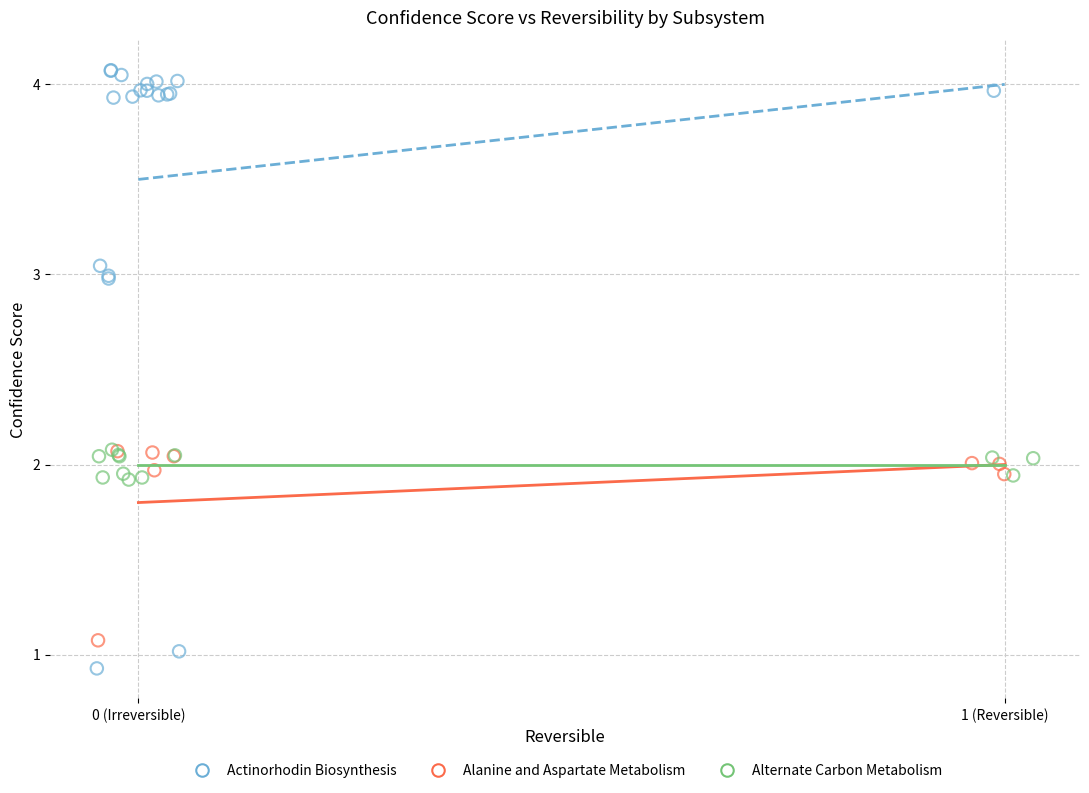

Which series contains the highest Y value?

Actinorhodin Biosynthesis